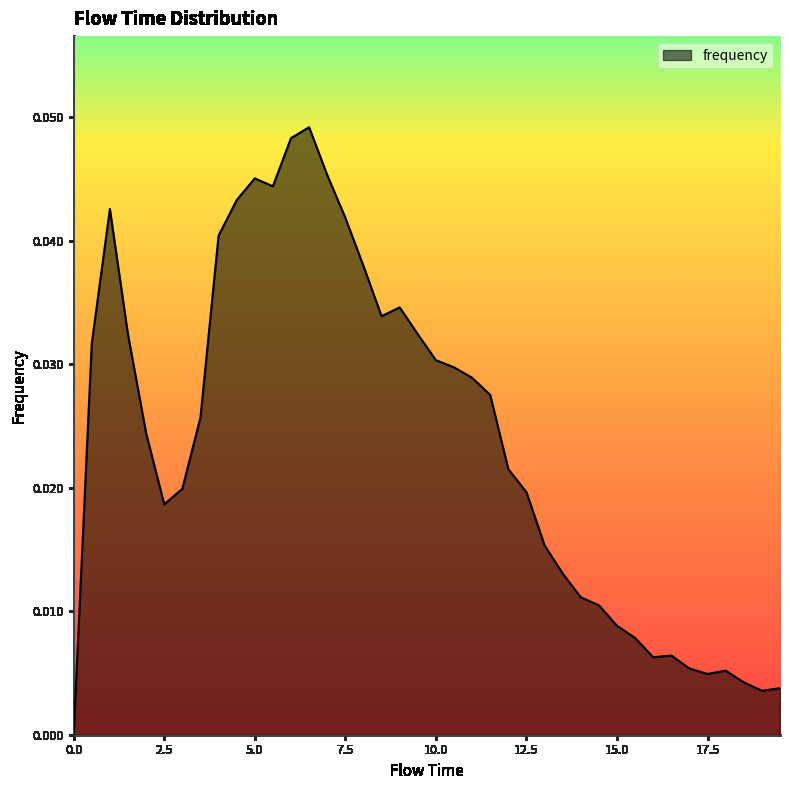

How many points are higher than both their immediate neighbors (excluding endpoints)?

6